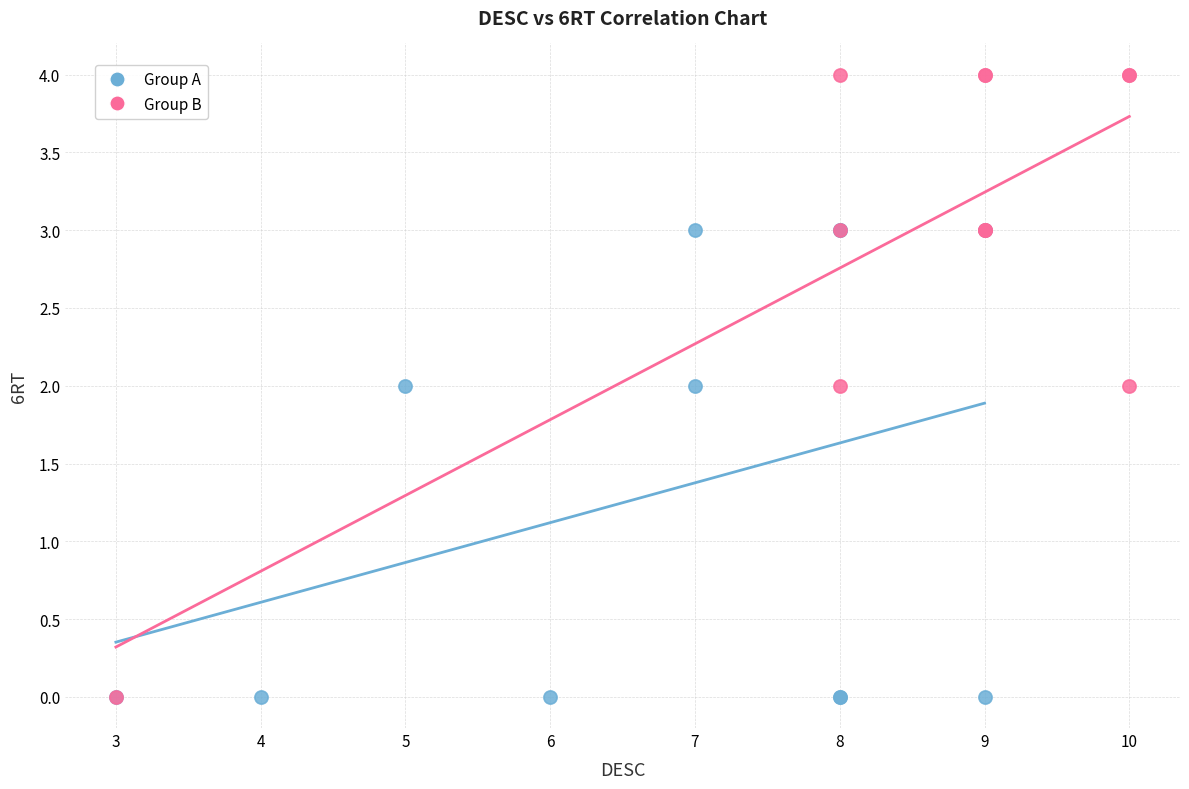

Which series reaches the maximum Y coordinate?

Group B